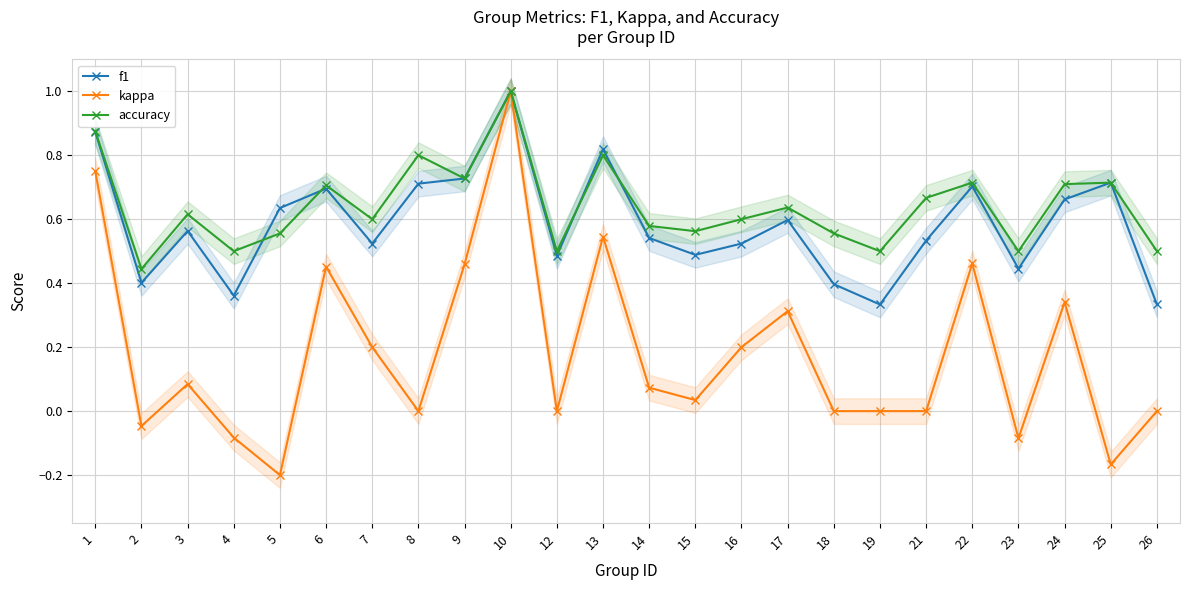

Which category has the lowest value across all series?

5